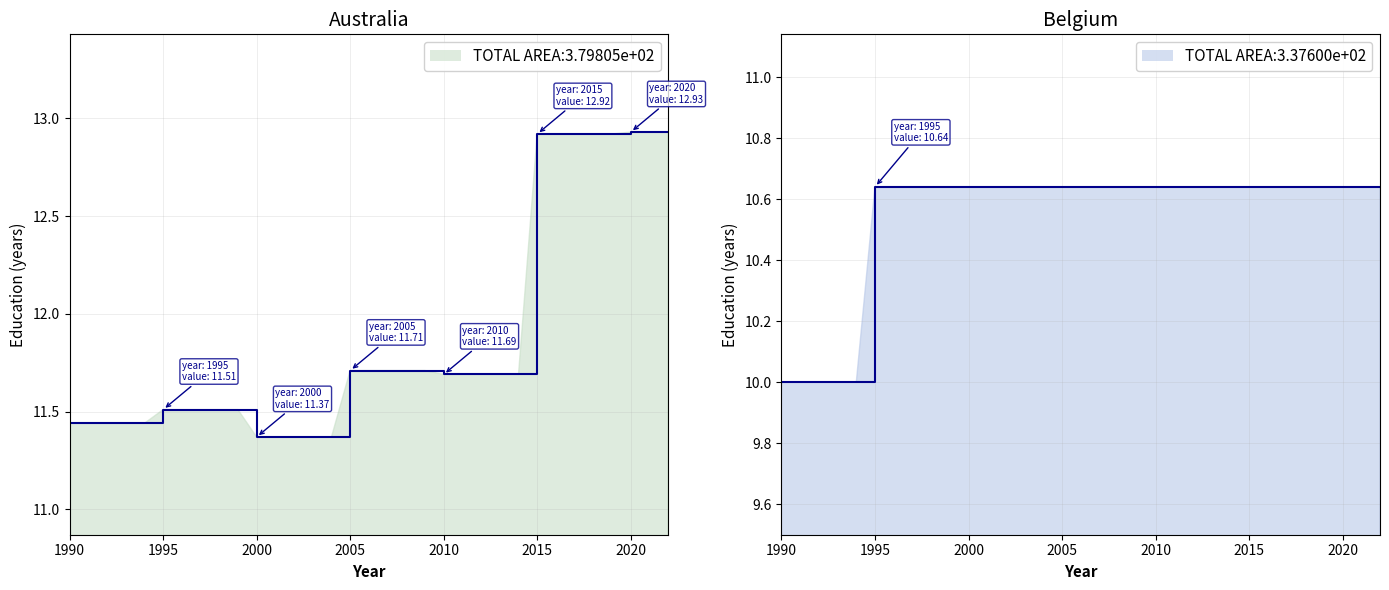

What is the difference between the highest and lowest values at 2010?

1.0